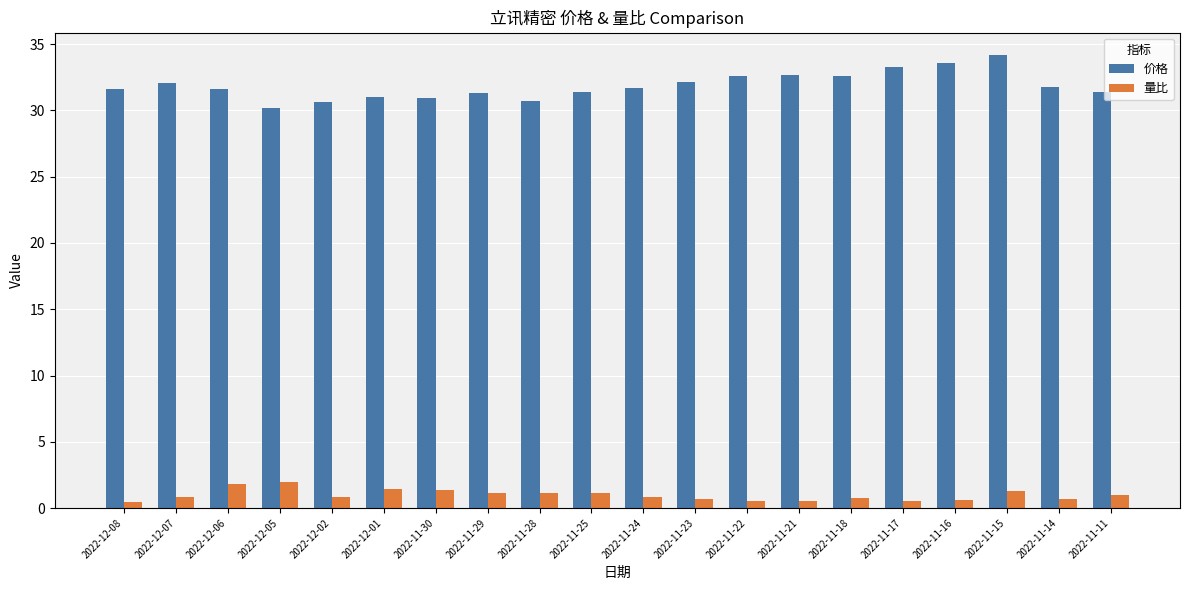

What is the difference between the maximum and minimum values in the 量比 series?

1.5